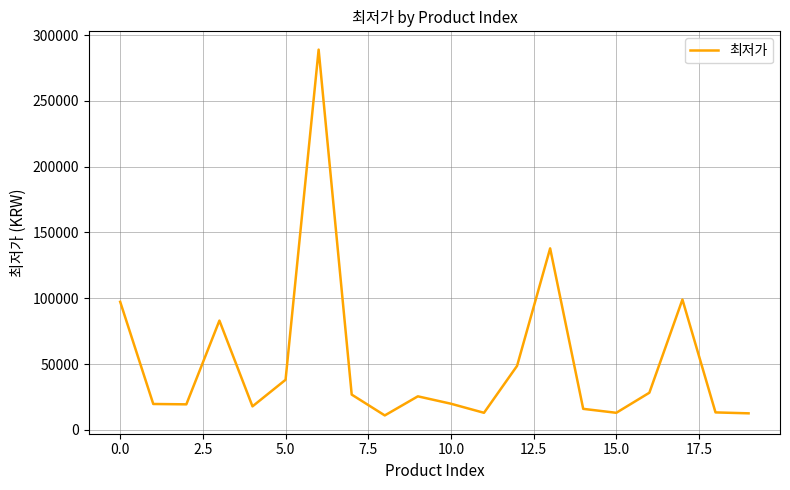

What is the difference between the maximum and minimum values?

278100